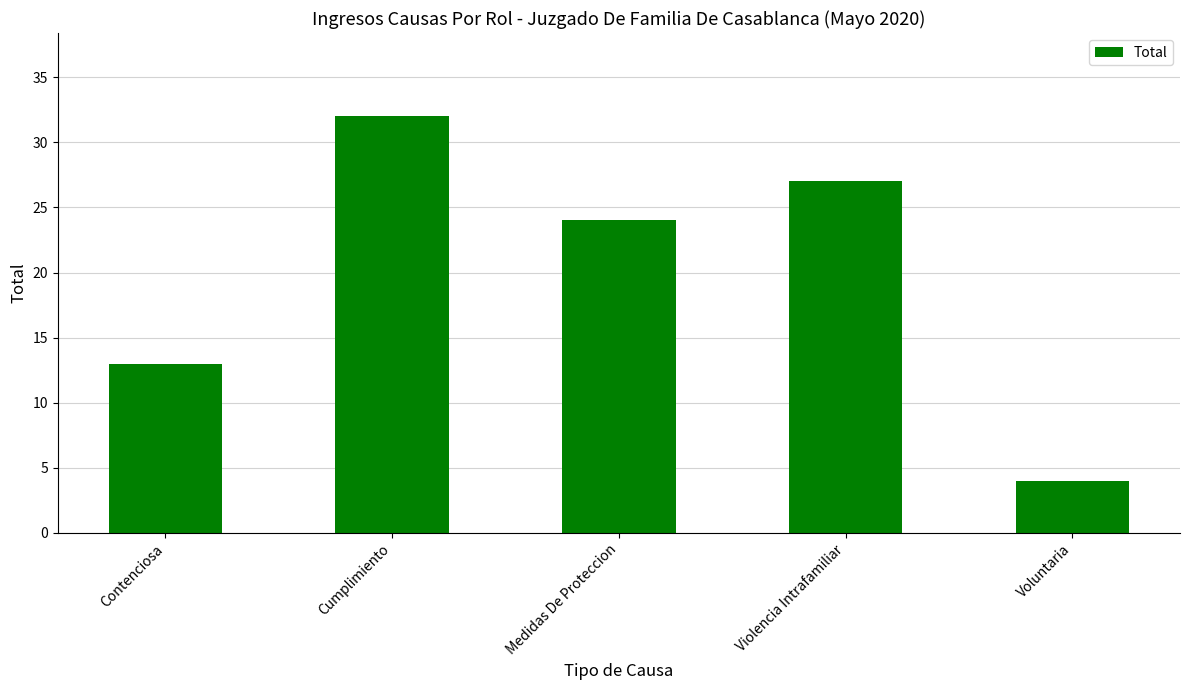

What is the approximate value at Medidas De Proteccion?

24